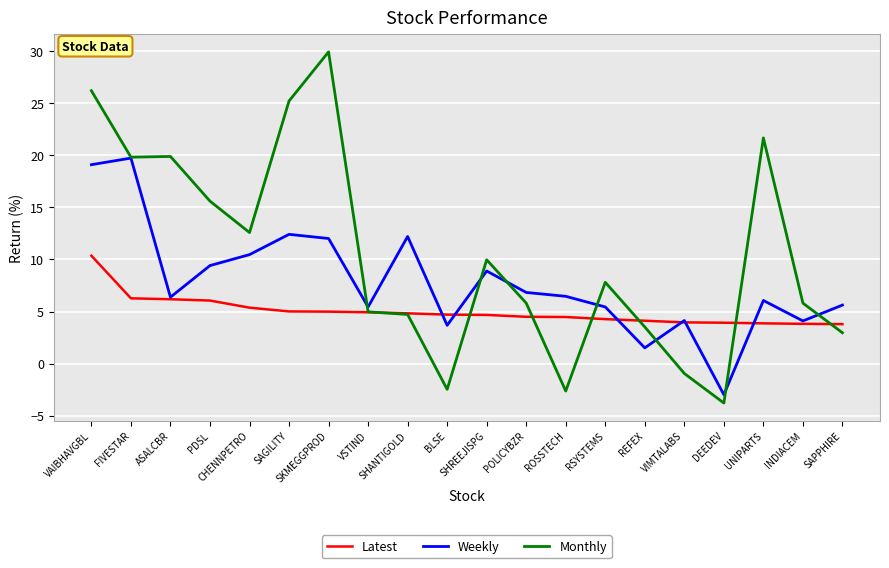

Count the number of data series in this chart.

3